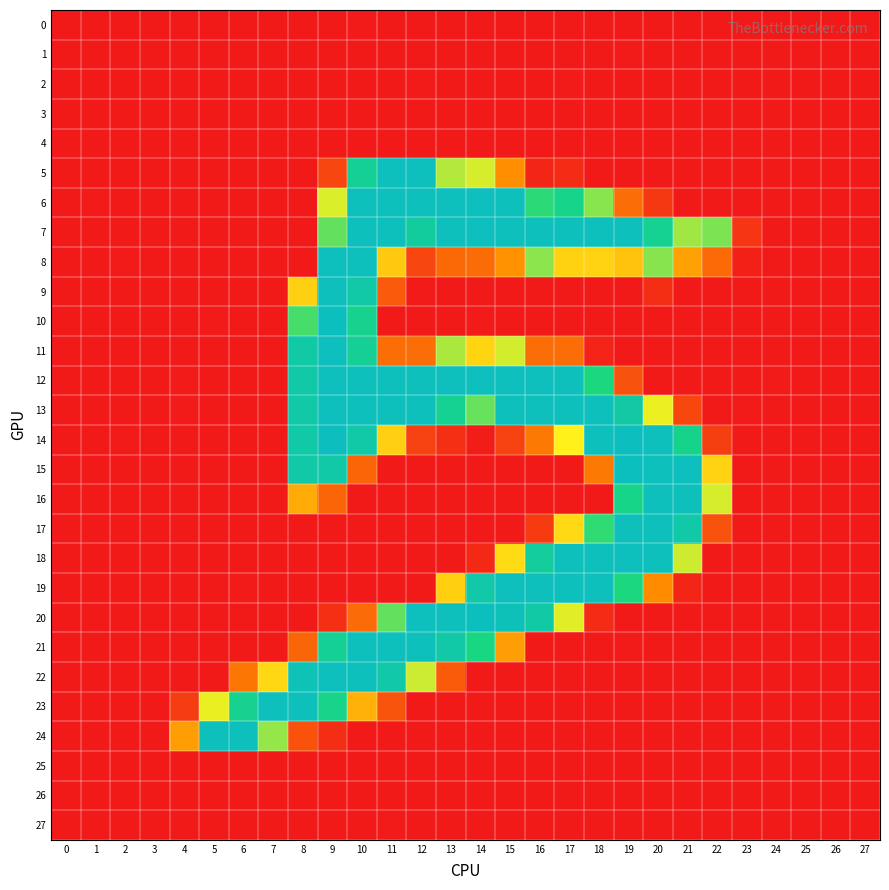

At which category does the chart reach its minimum across all series?

4